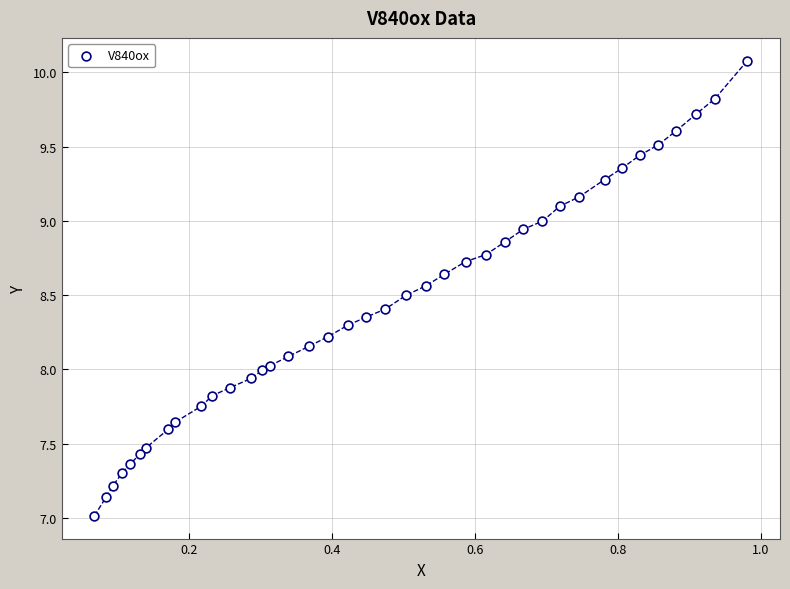

What is the range of Y values (max minus min)?

3.1